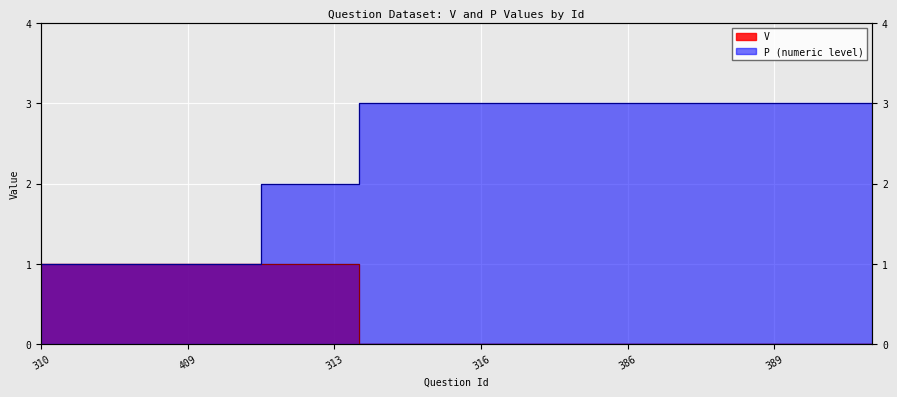

What is the difference between the maximum and minimum values in the P_numeric series?

2